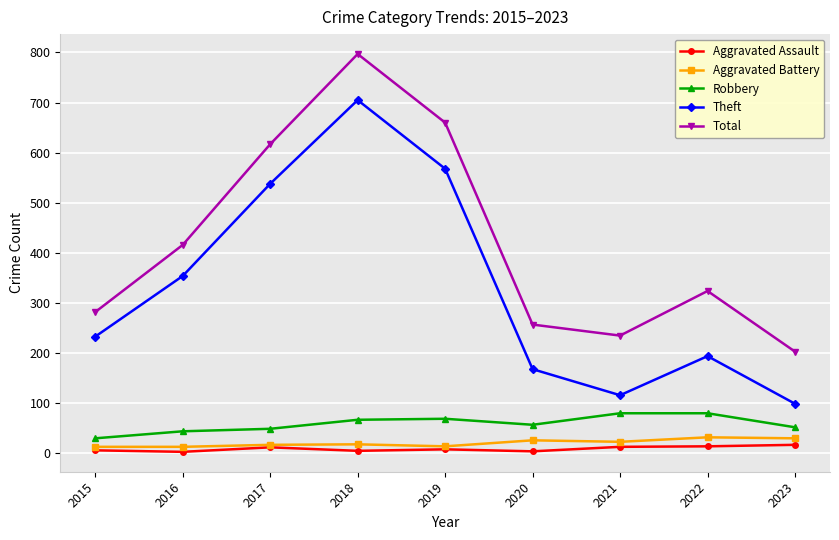

Is the value of Total at 2015 greater than the value of Aggravated Battery at 2015?

Yes